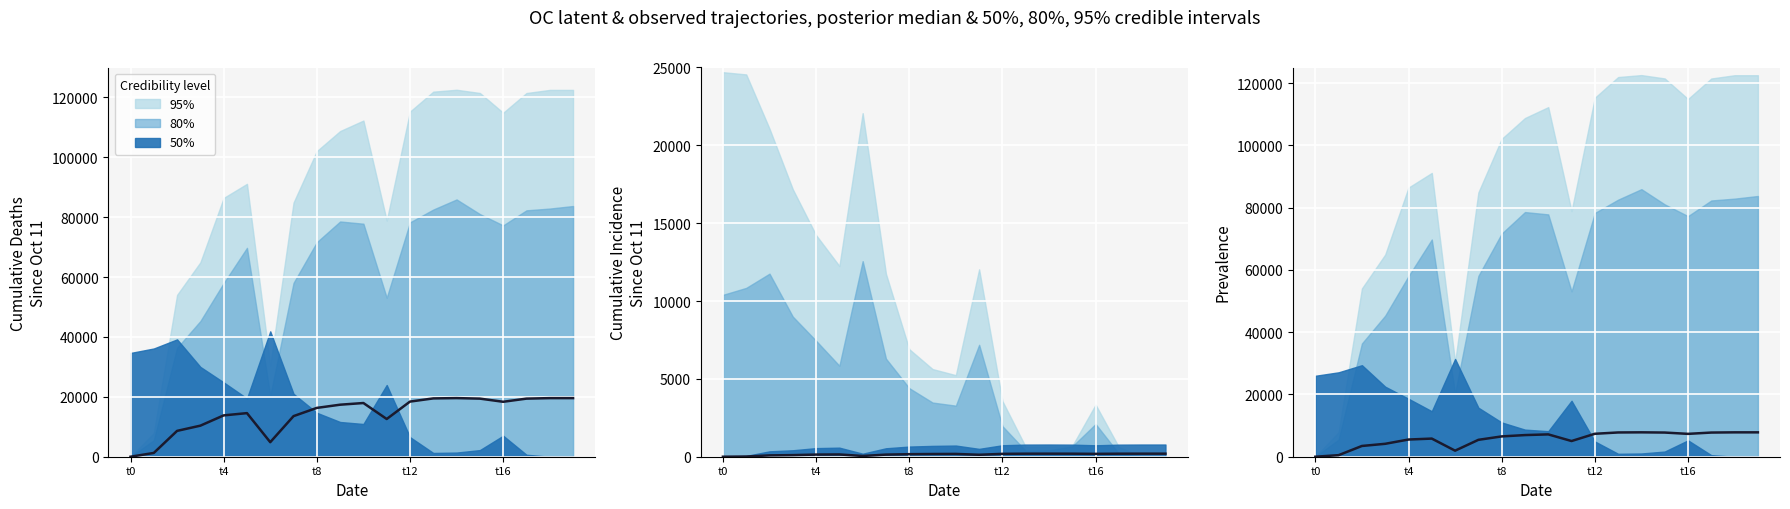

What is the difference between the second highest and second lowest values?

7324.1